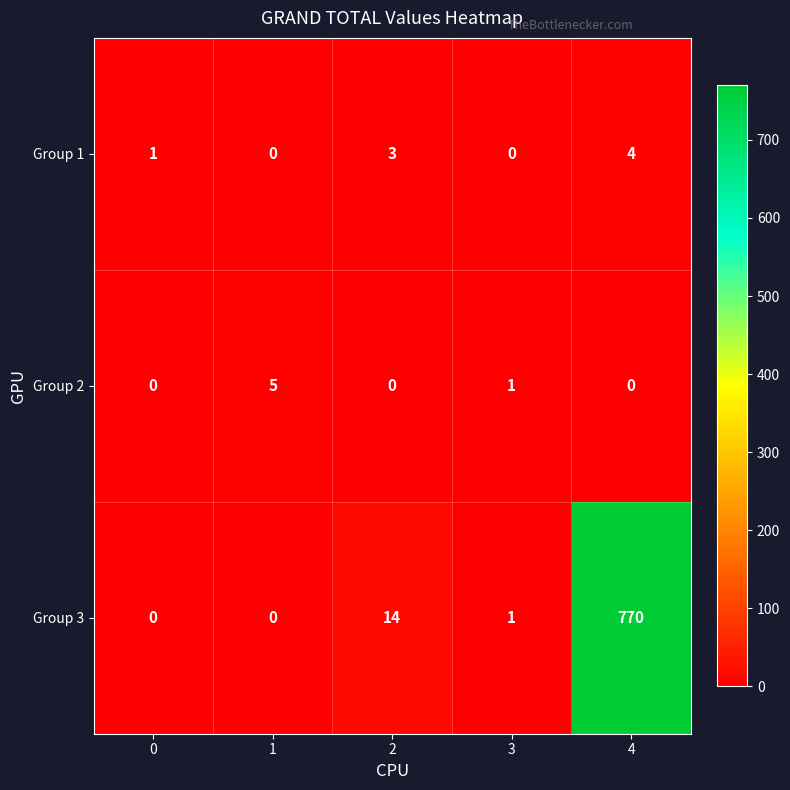

Count the Group 2 values in the range 0 to 1.

4